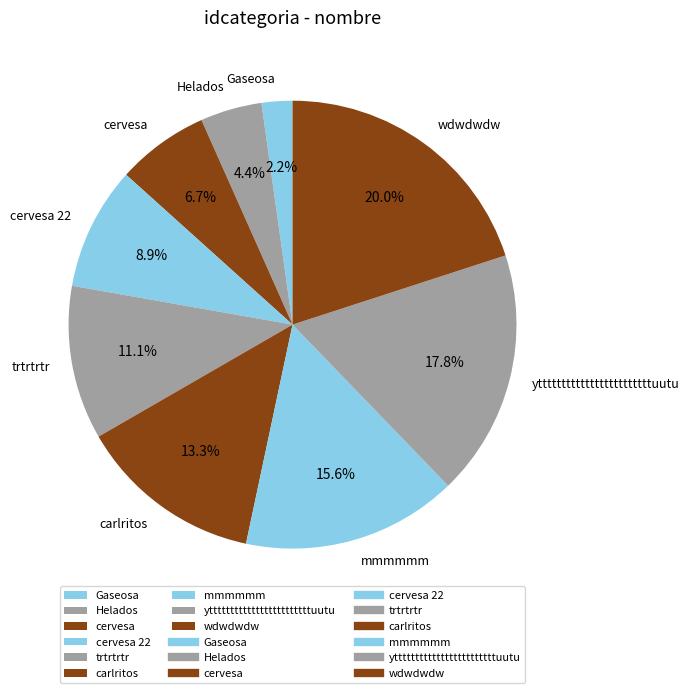

How much of the chart is everything except Gaseosa?

97.8%